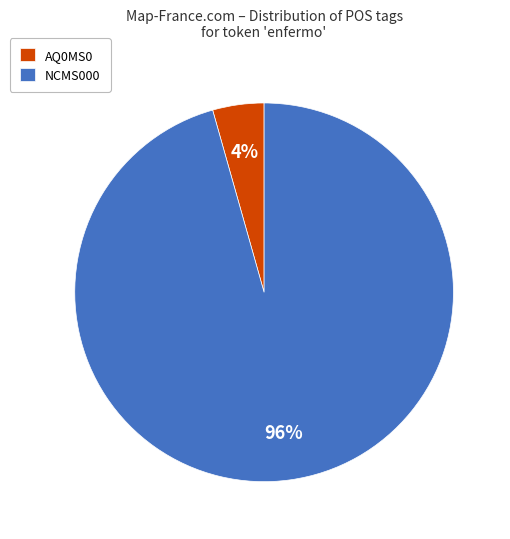

Do AQ0MS0 and NCMS000 together represent more than half of the pie?

Yes